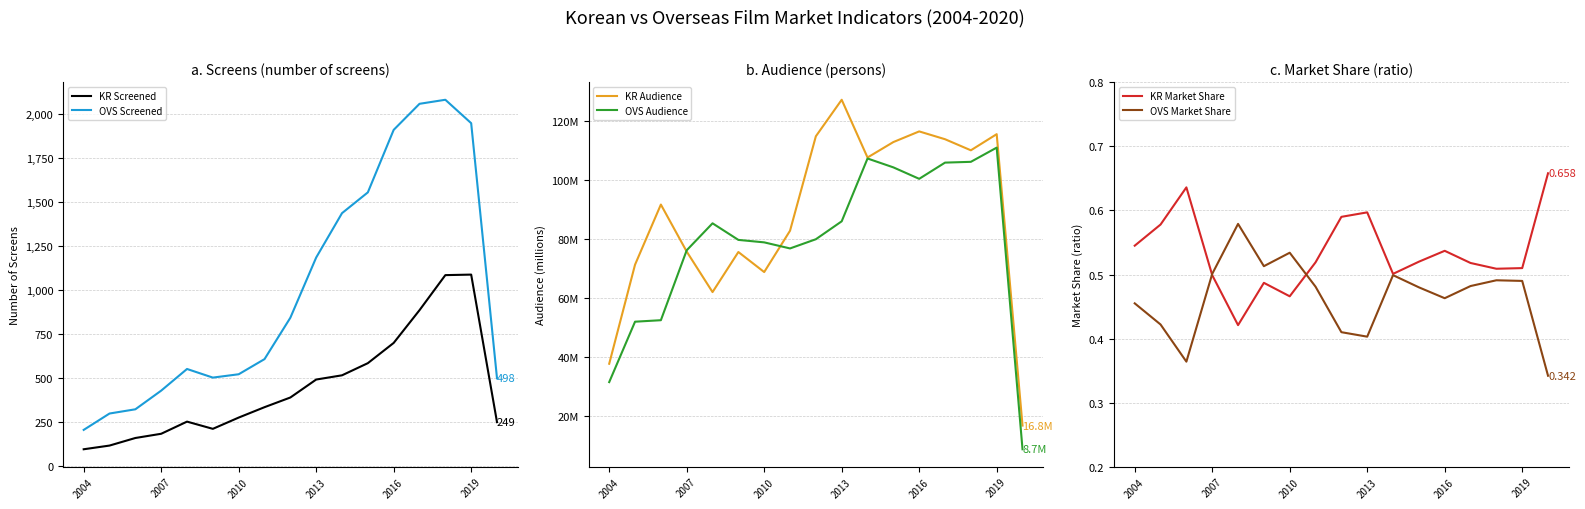

Is it true that OVS Screened equals 842 at 2019?

False